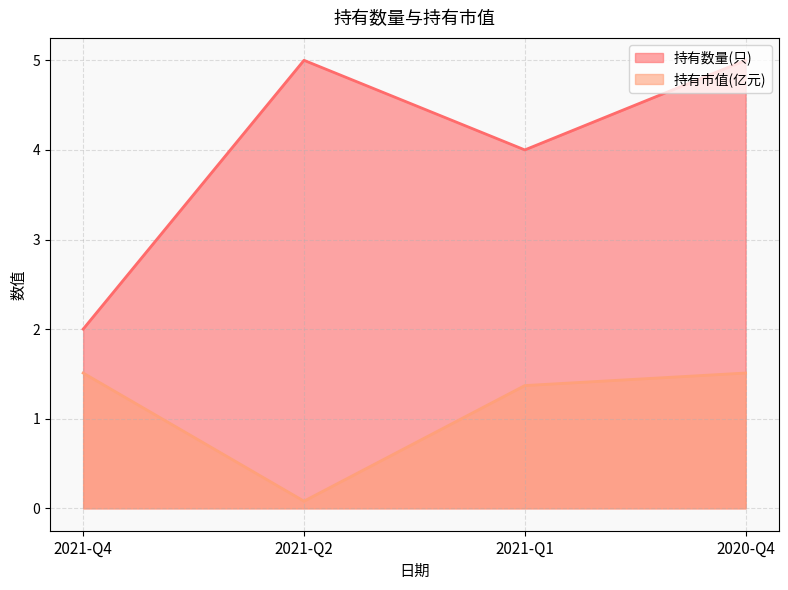

How many values in the 持有数量(只) series are below 5?

2